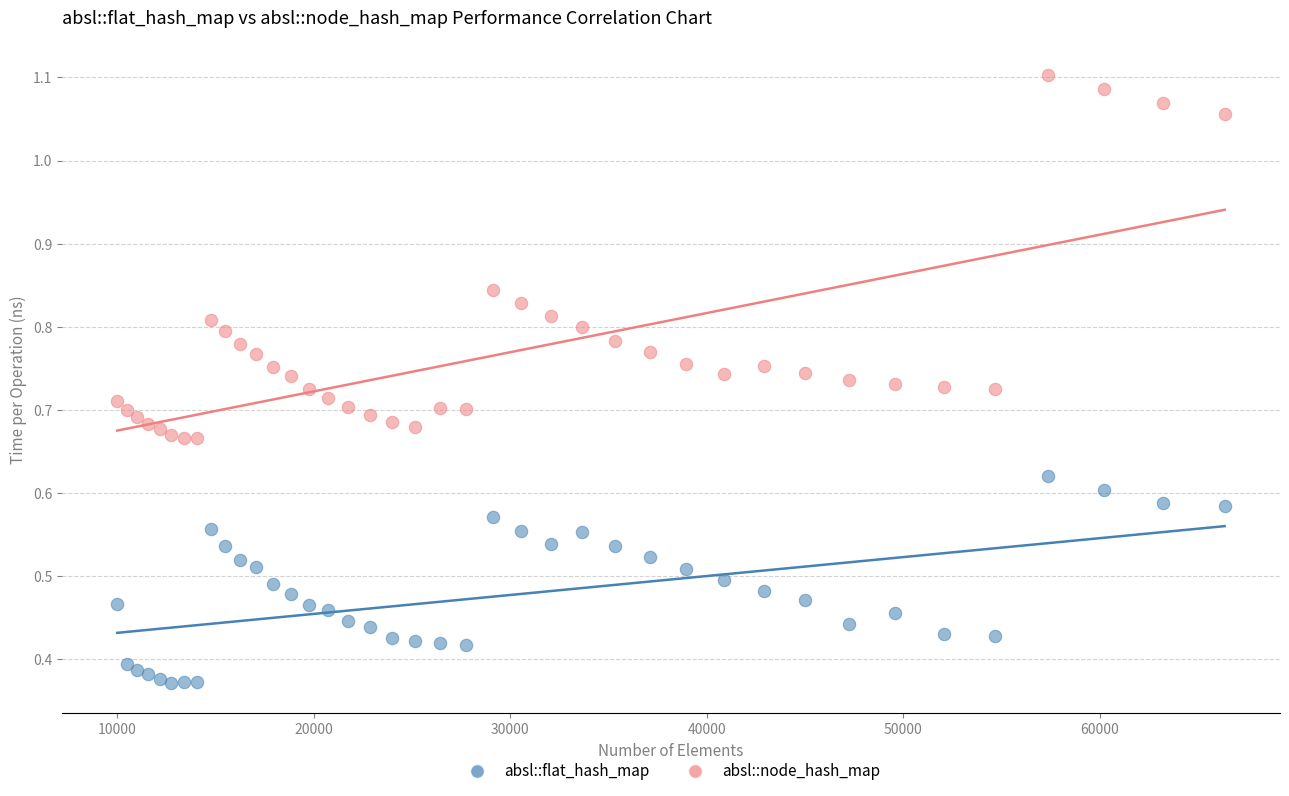

Which series reaches the maximum Y coordinate?

absl::node_hash_map